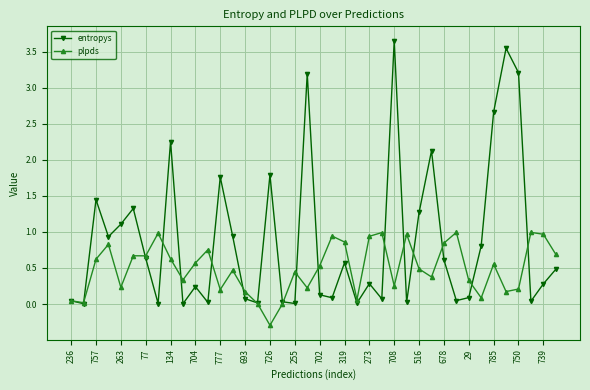

Which series has the largest total across all categories?

entropys